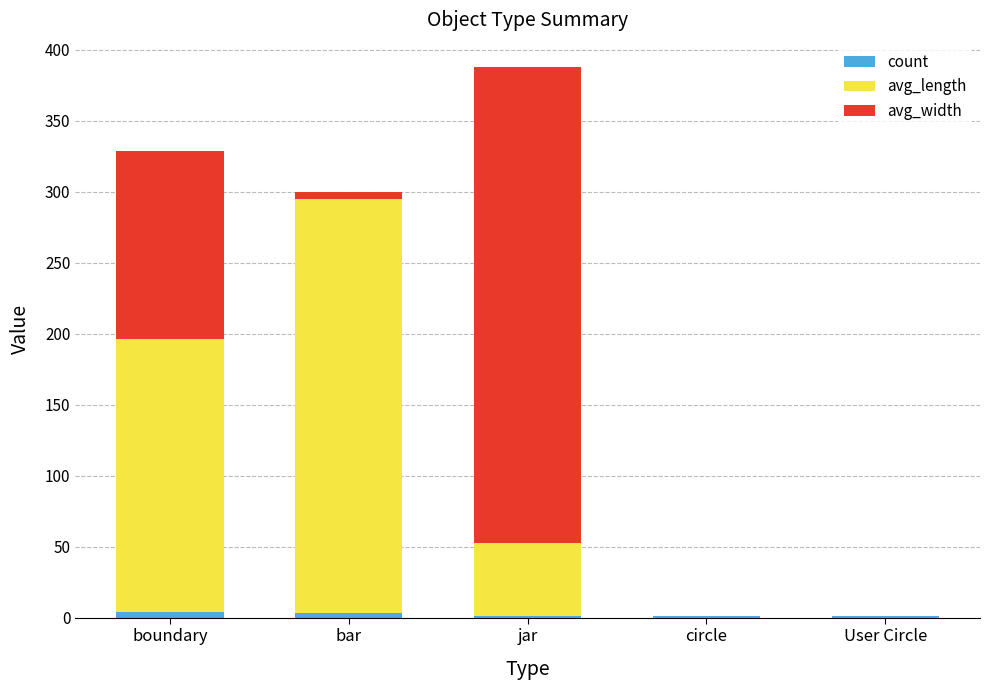

At which category is the sum across all series the highest?

jar